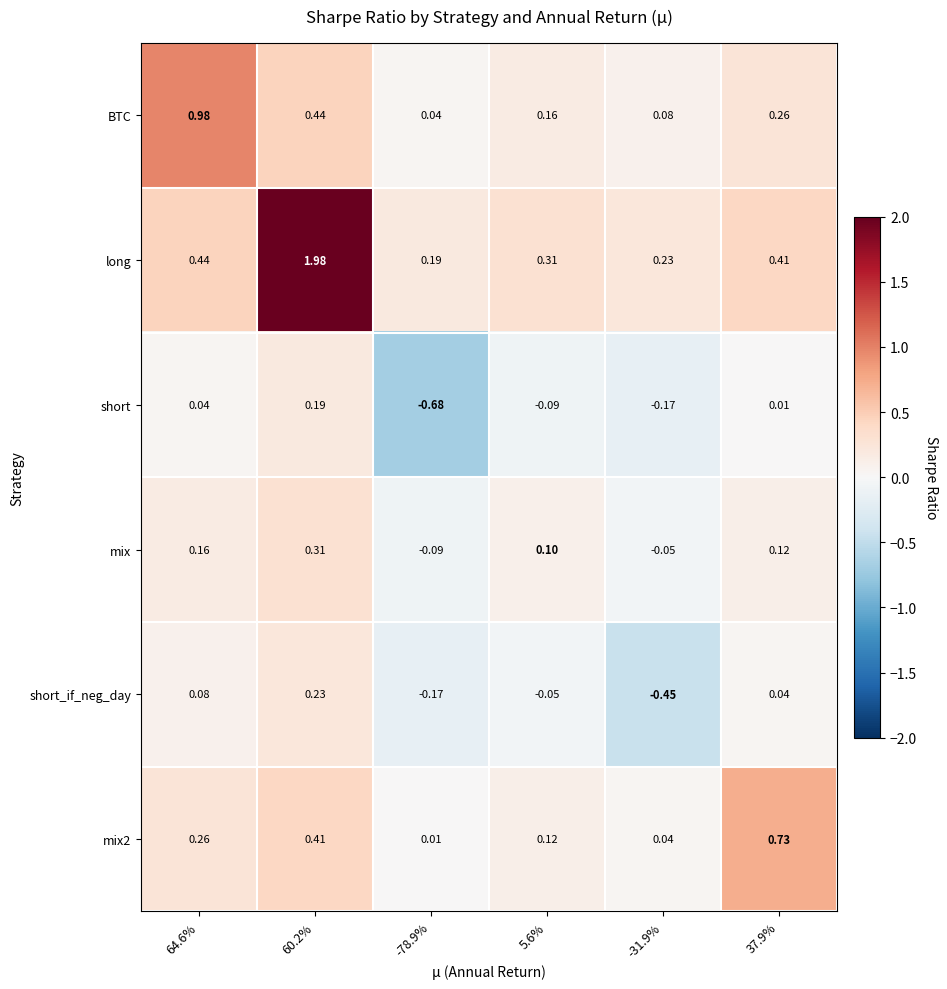

Which series has the largest range (max minus min)?

long